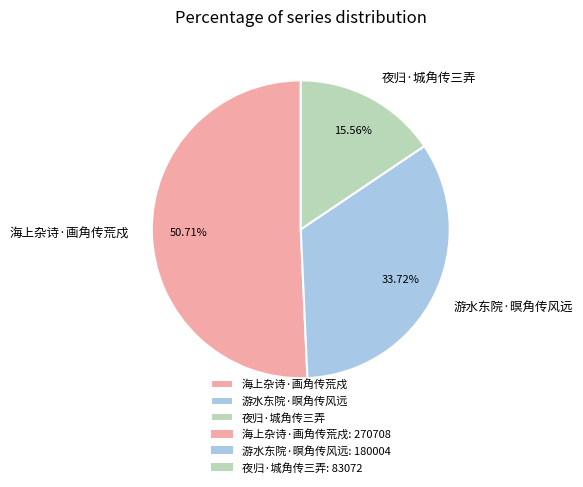

Which slice is the largest?

海上杂诗·画角传荒戍